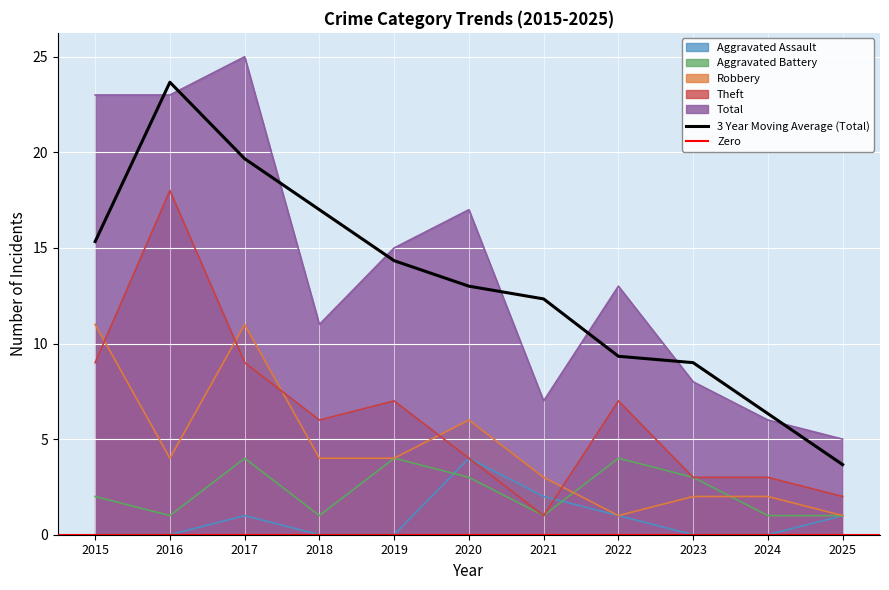

What is the sum of all Total values?

153.0